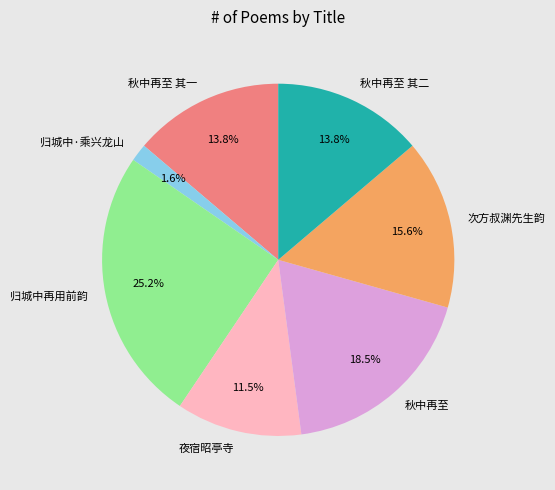

To the nearest percent, what is the average slice percentage?

14%